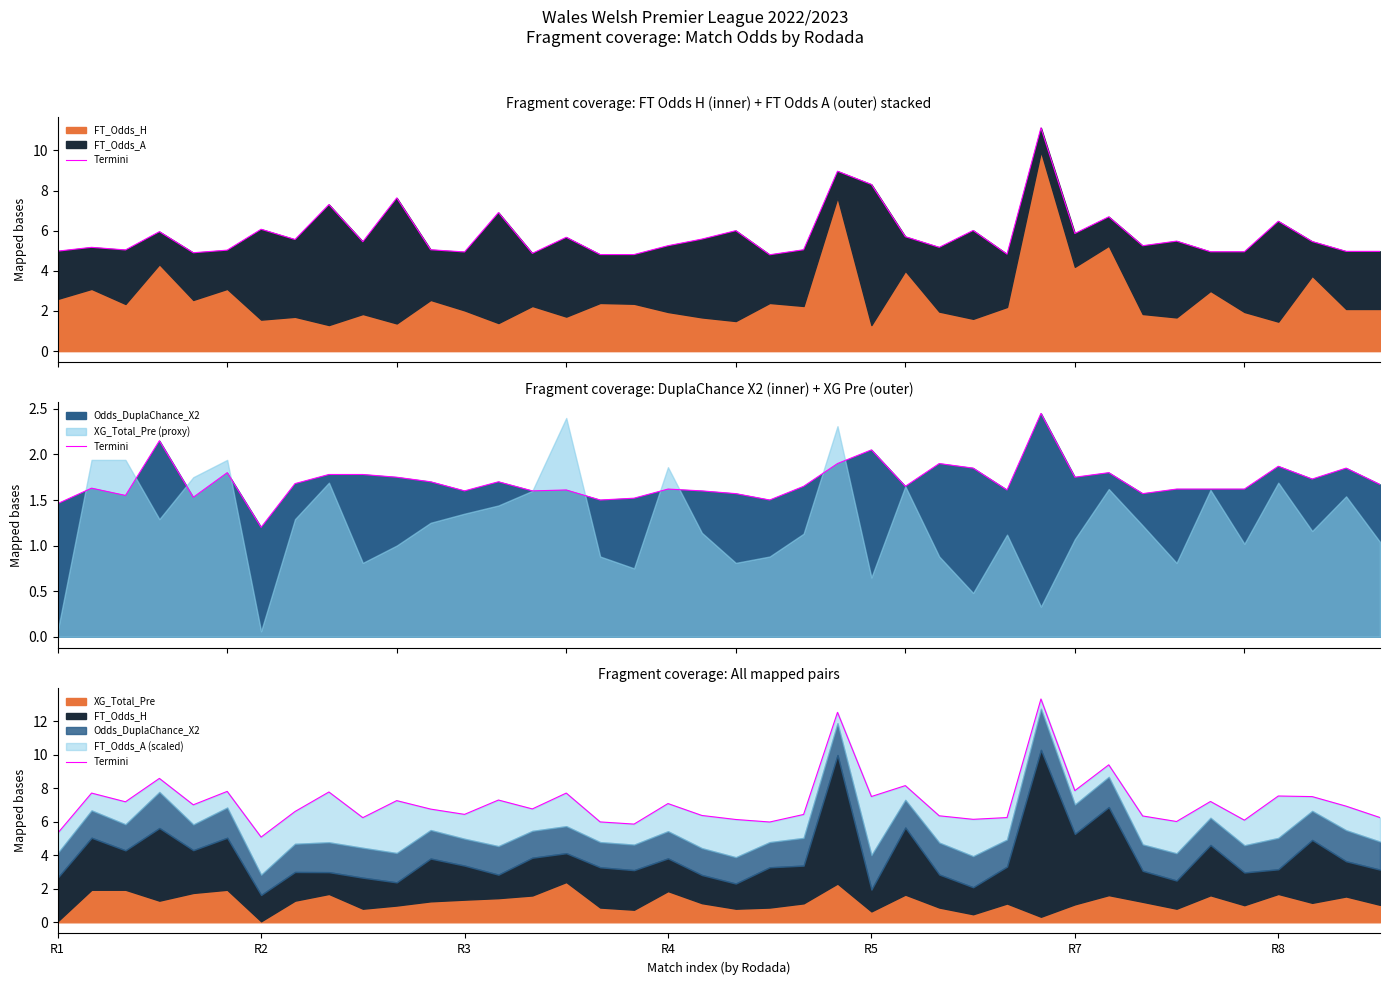

True or false: the data has more than 2 interior local peaks.

True